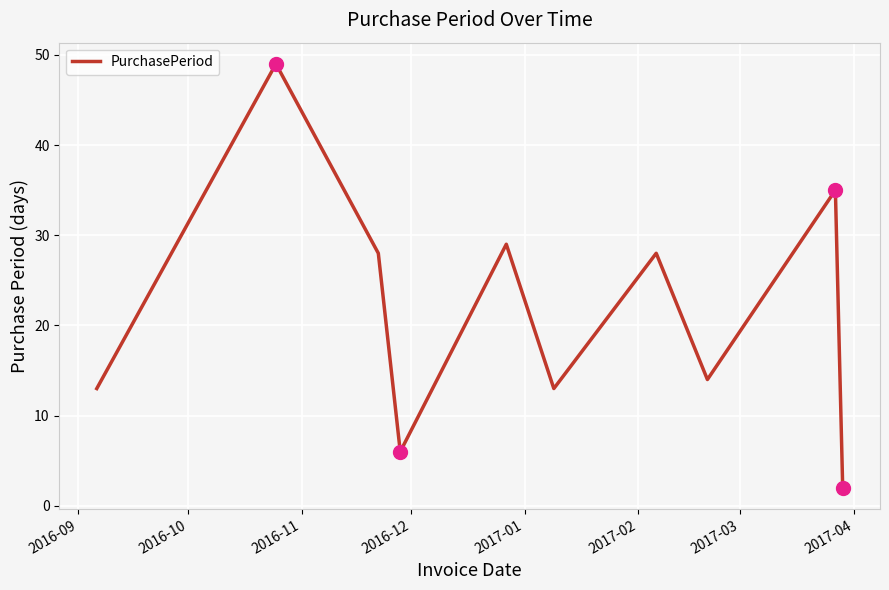

What is the greatest value displayed?

49